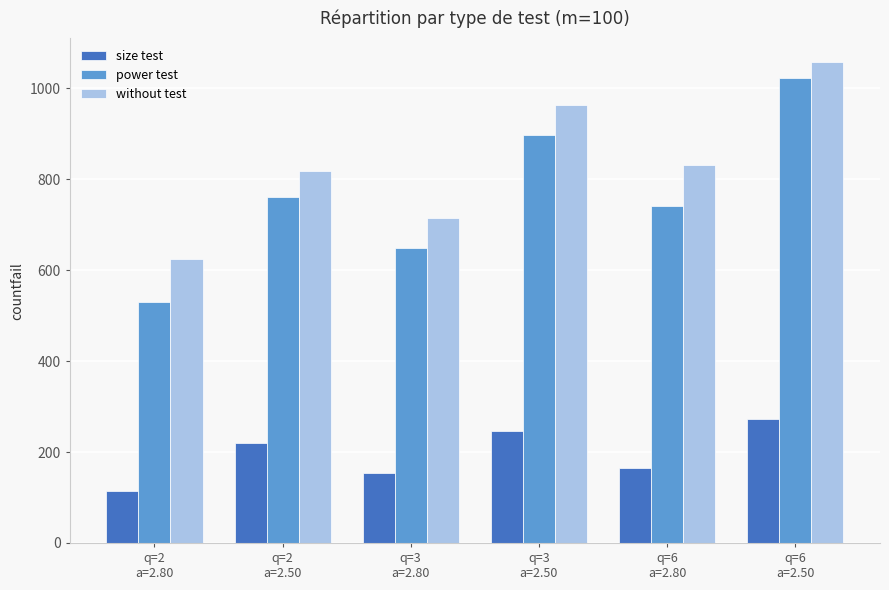

Between q=3
a=2.50 and q=6
a=2.80, which series saw the biggest shift?

power test